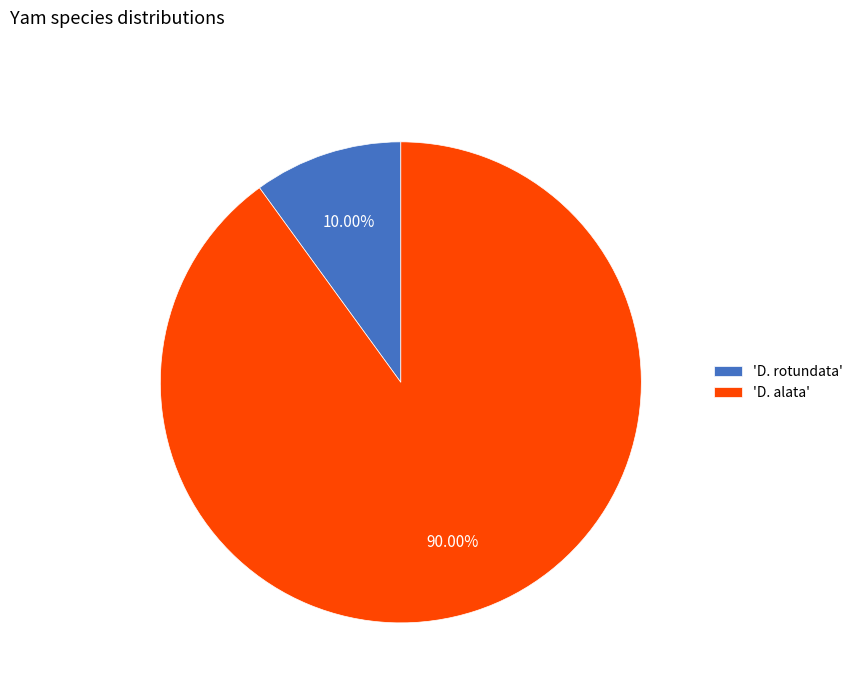

Do 'D. rotundata' and 'D. alata' together represent more than half of the pie?

Yes